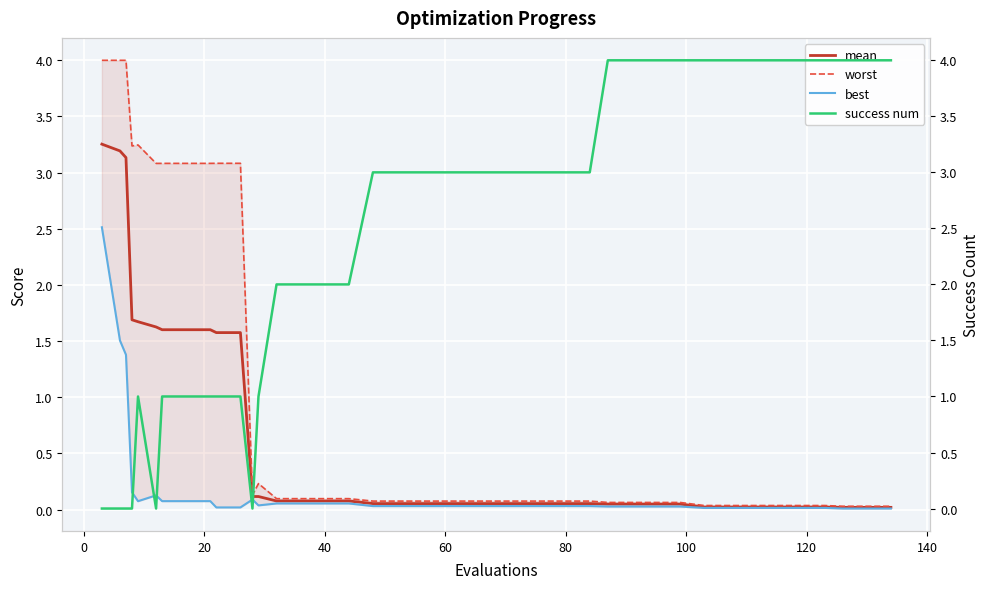

List the series in order of their overall mean, highest first.

success num, worst, mean, best